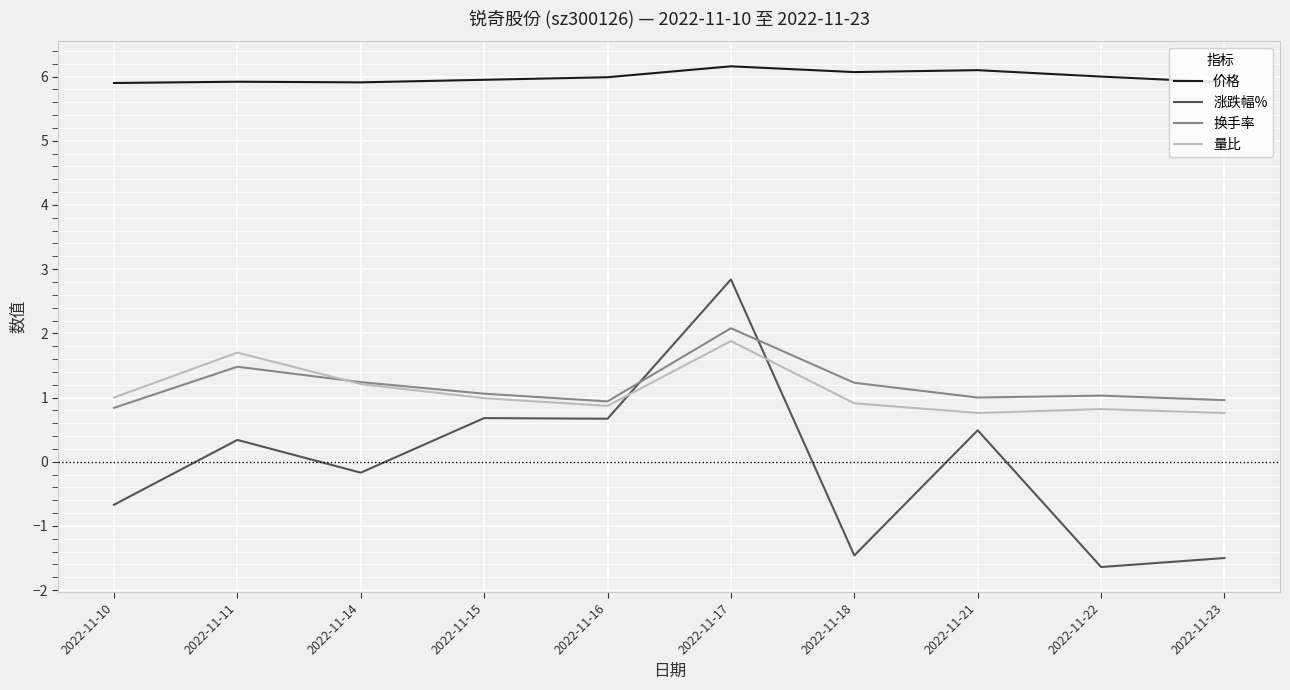

What is the lowest value of the 换手率 series?

0.8